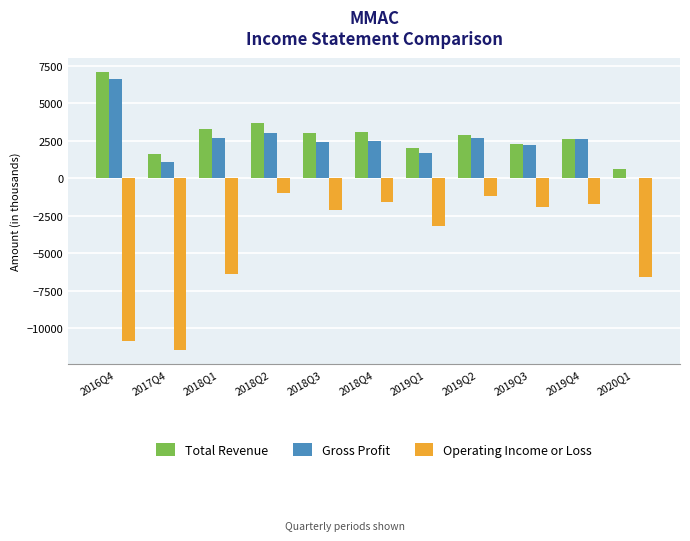

Between 2016Q4 and 2018Q2, which series saw the biggest shift?

Operating Income or Loss